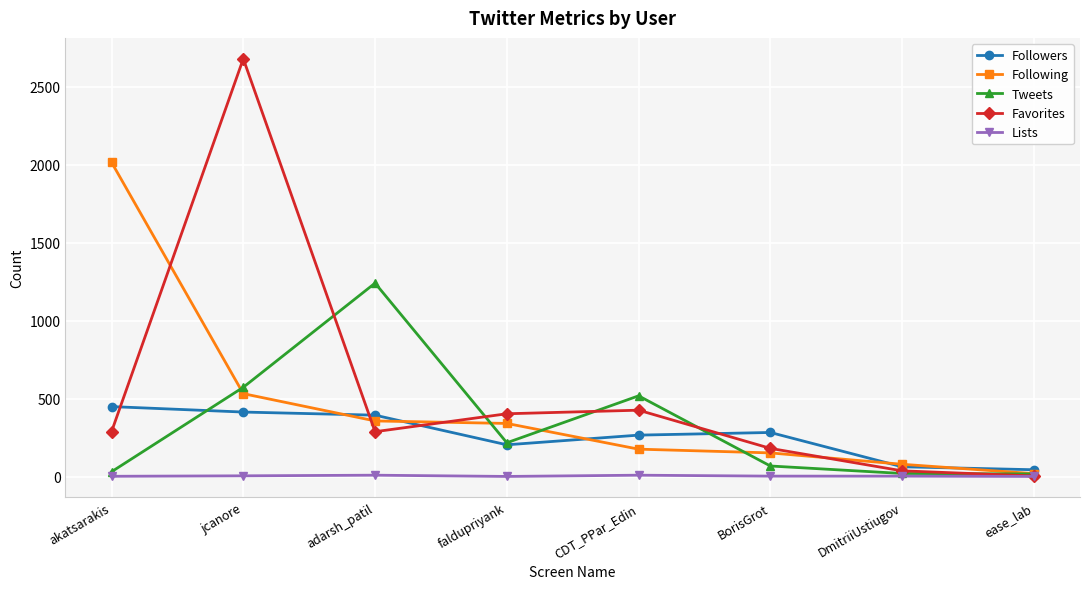

Rank the series by their maximum value, from lowest to highest.

Lists, Followers, Tweets, Following, Favorites